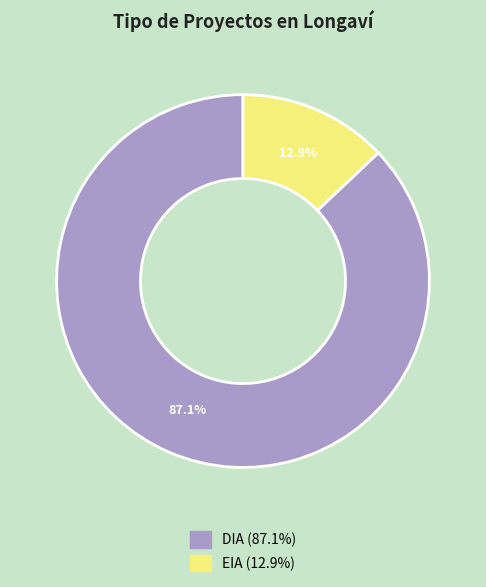

Is there a majority slice in this chart?

Yes